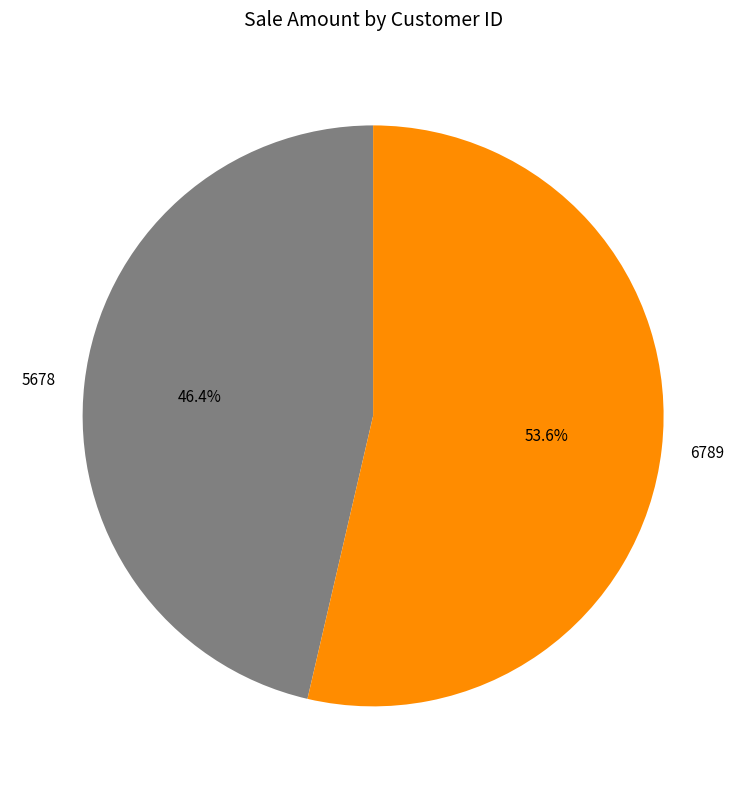

How much of the chart is everything except 6789?

46.4%